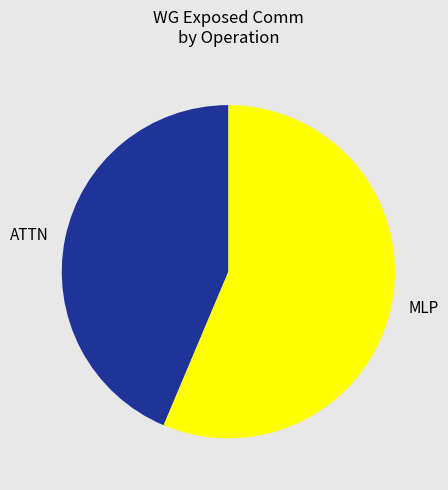

Is there any slice that represents more than half of the pie?

Yes